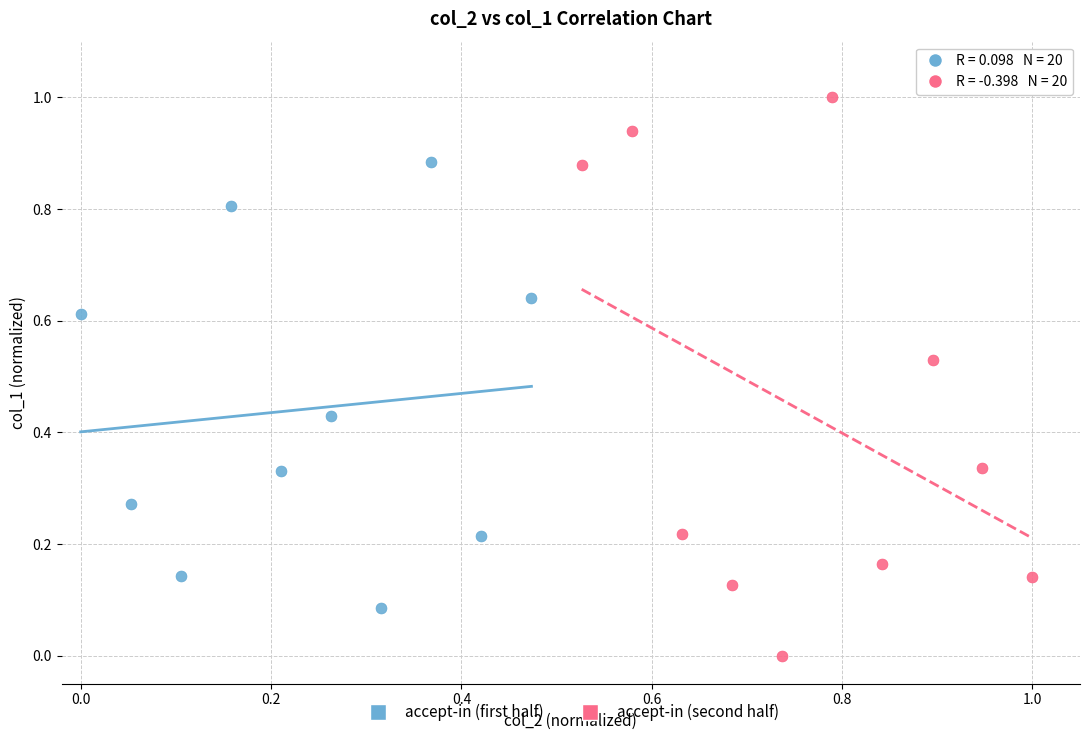

Which series reaches the maximum Y coordinate?

accept-in (second half)